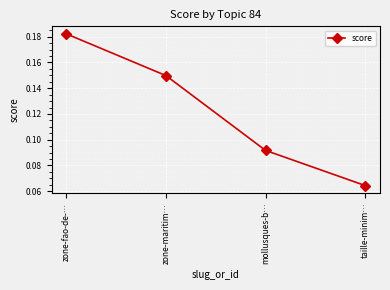

Where is the data nearest to the value 0?

taille-minim…